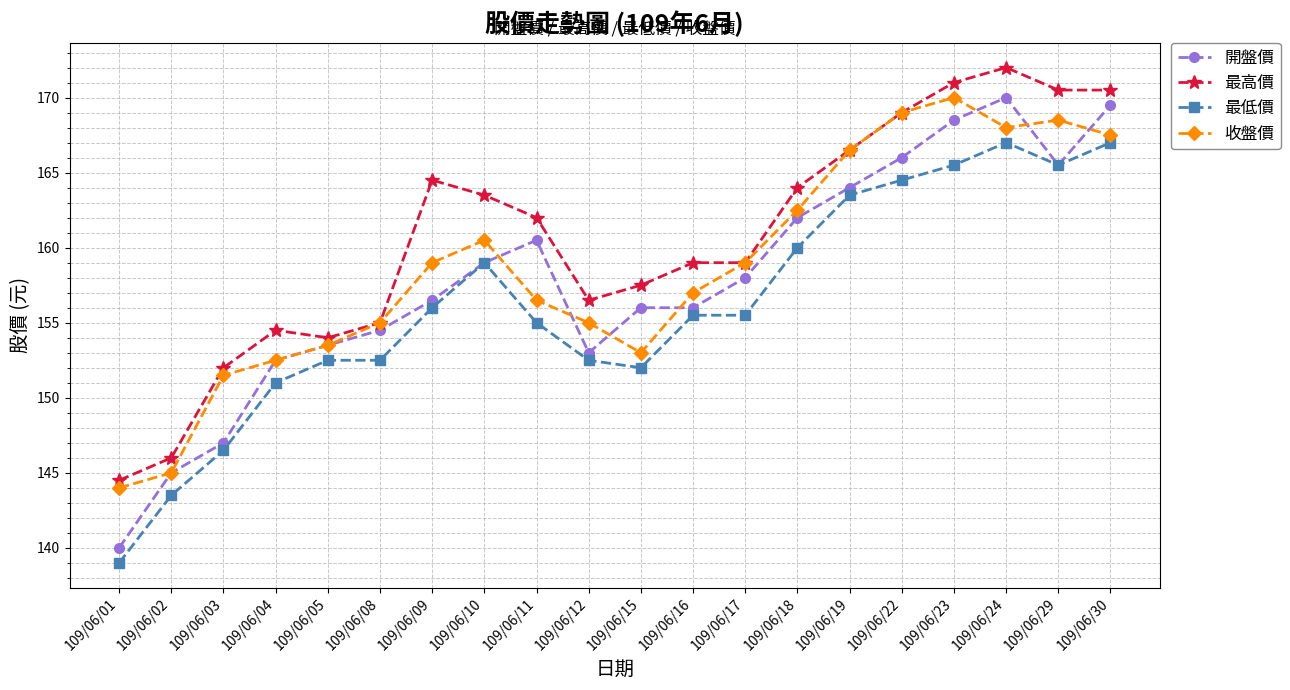

Is the value of 最高價 at 109/06/10 greater than the value of 開盤價 at 109/06/17?

Yes